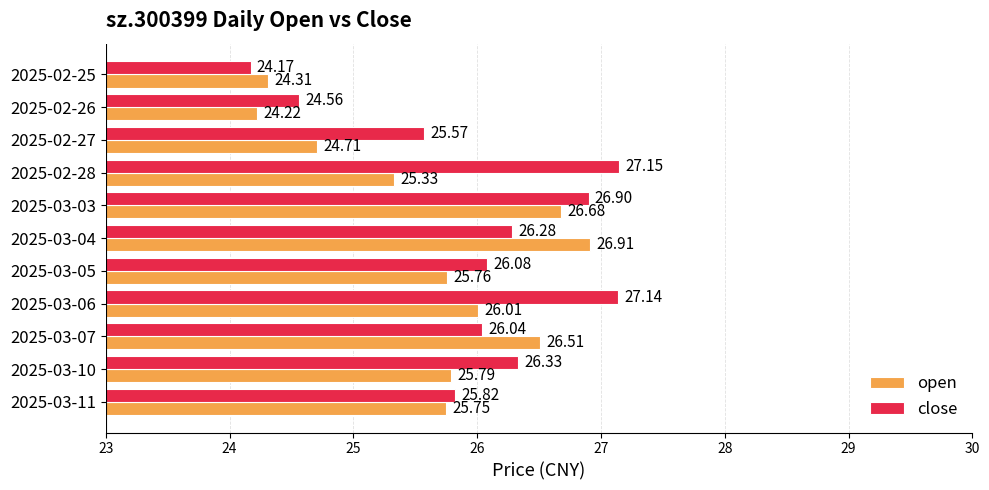

What is the average value of the close series?

26.0